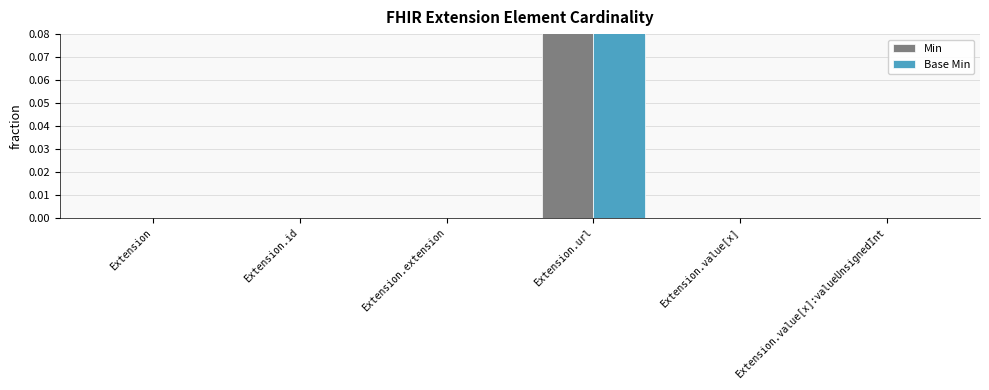

Which has a higher value, Extension or Extension.value[x]?

Extension